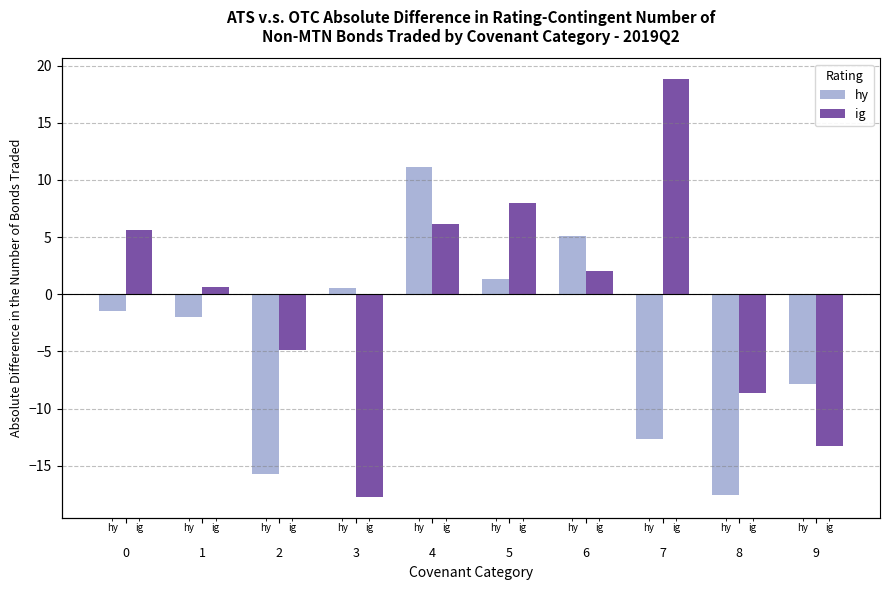

How many series are shown in this chart?

2